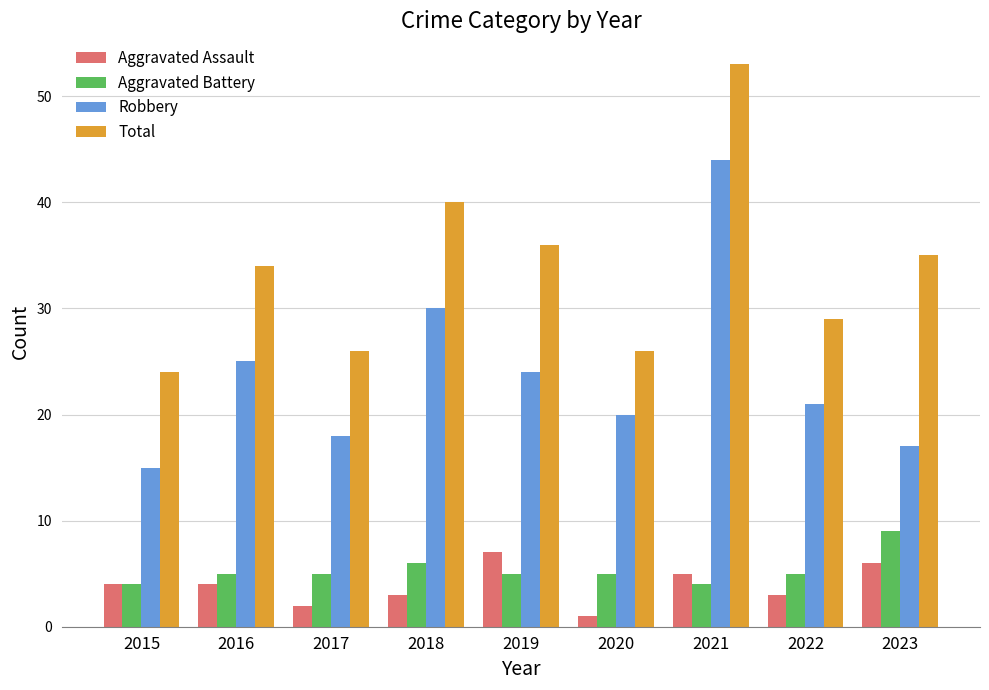

What value does the Robbery series have at 2023, to the nearest 5?

15